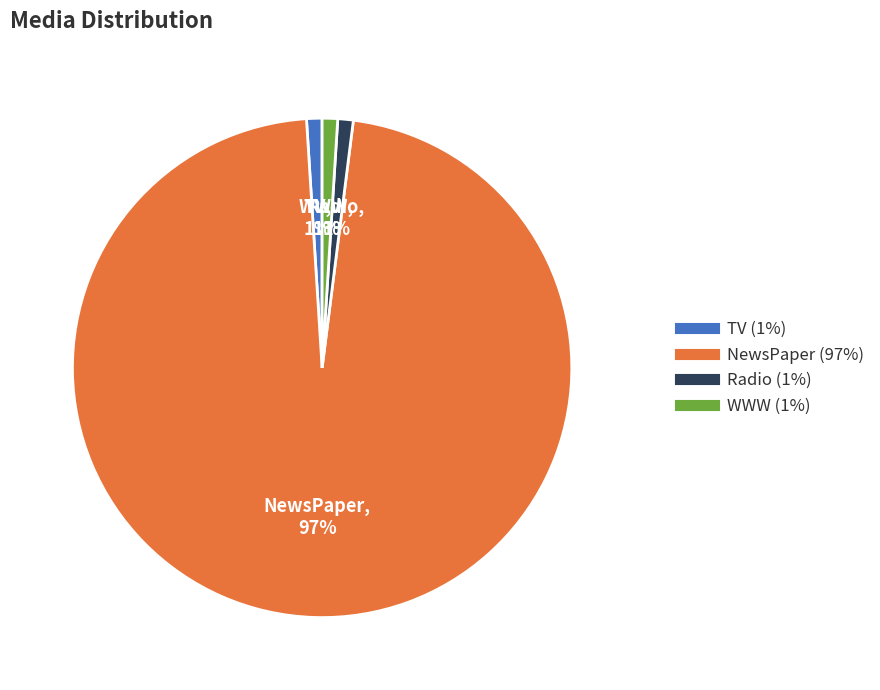

Count the number of slices in the pie.

4